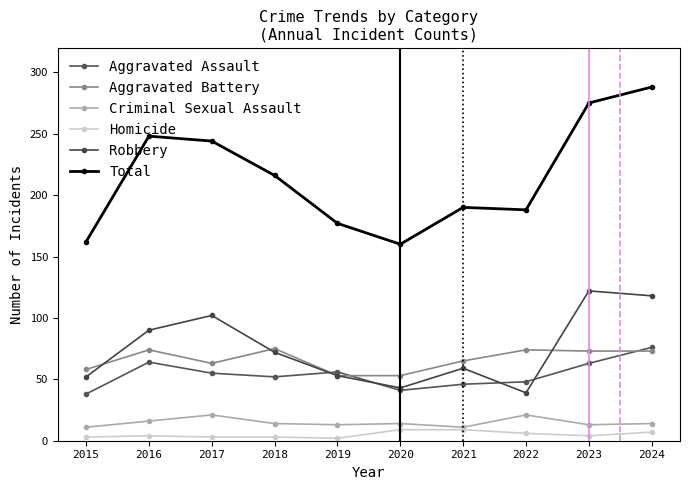

Does the chart have visible grid lines?

No